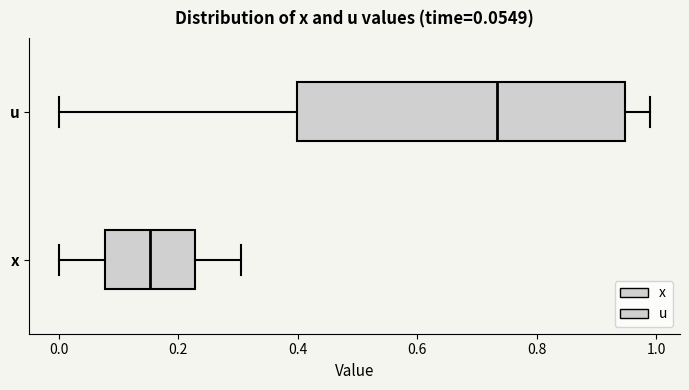

Which box's median line is the furthest to the right?

u